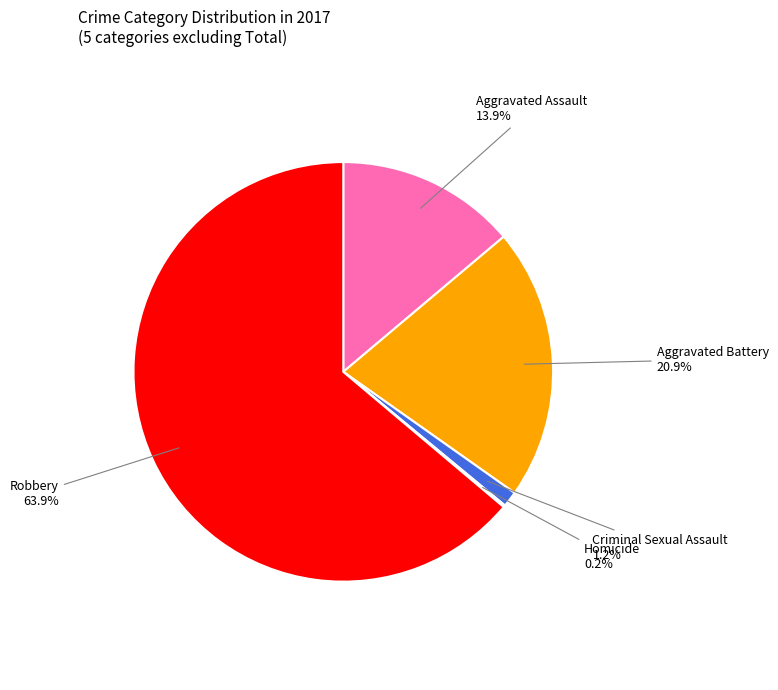

Is Aggravated Assault the majority of the pie?

No